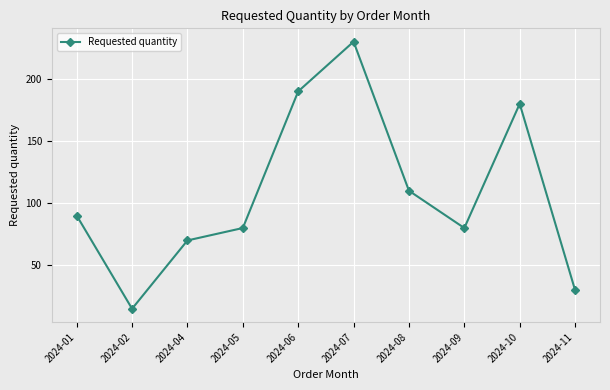

What is the difference between the maximum and second lowest values?

200